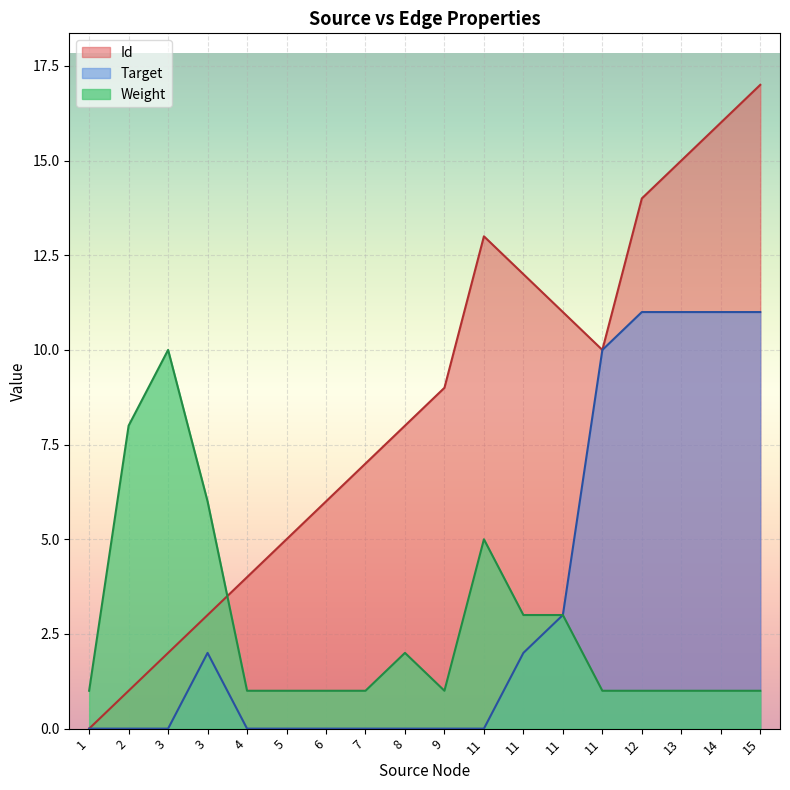

How many Weight values are between 1 and 3?

14